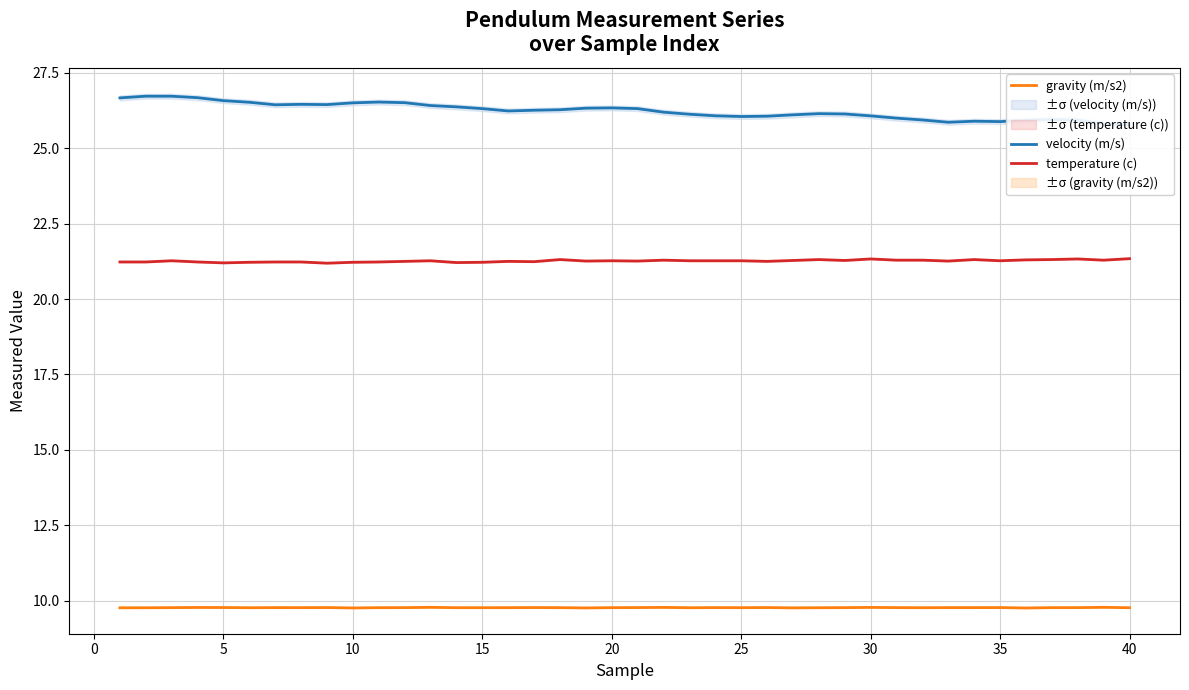

What is the value of the velocity (m/s) point at the 26th from the left?

26.4